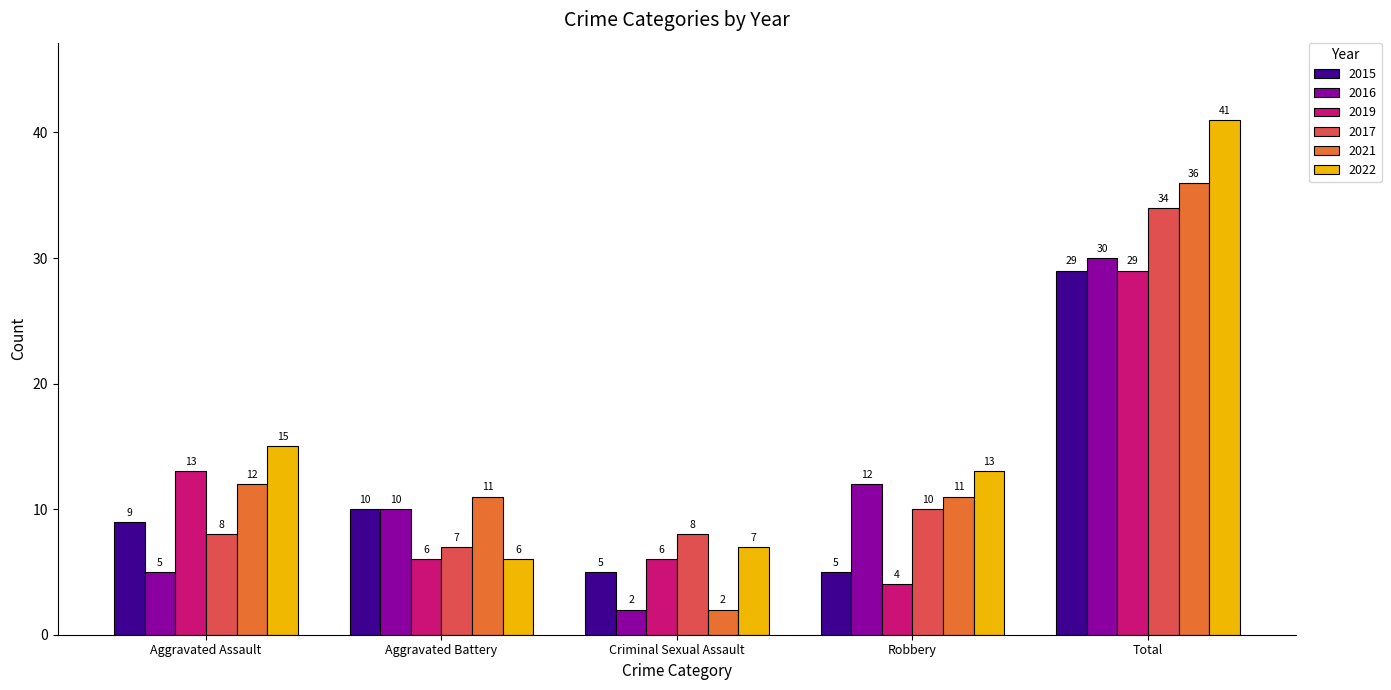

What is the minimum value shown in the chart?

2